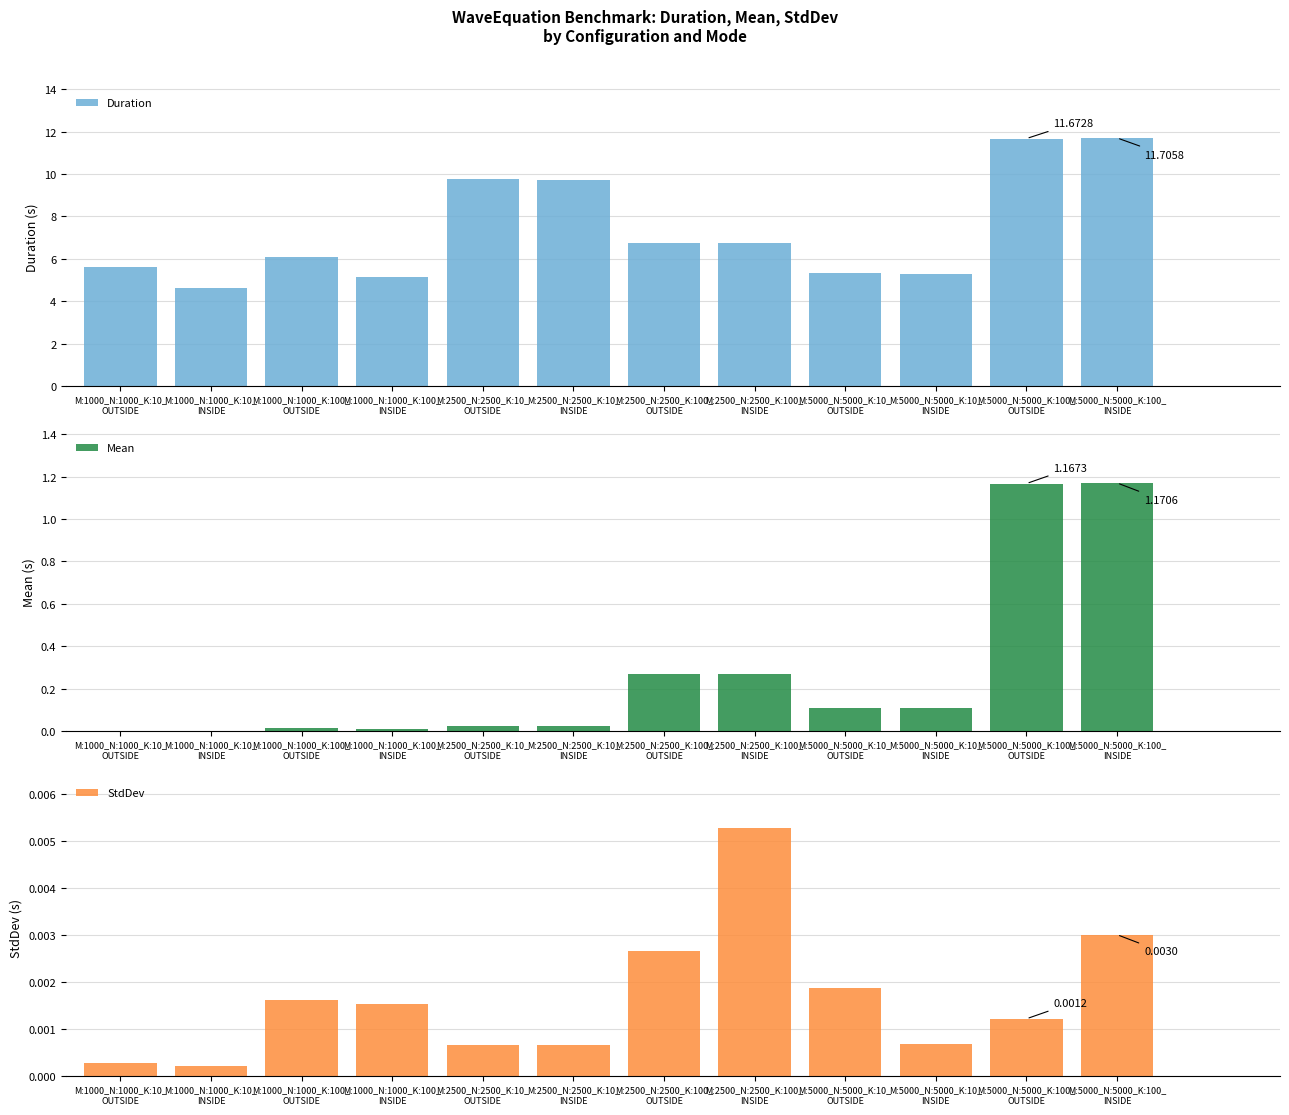

What is the total value across all series at M:5000_N:5000_K:100_
OUTSIDE?

12.8